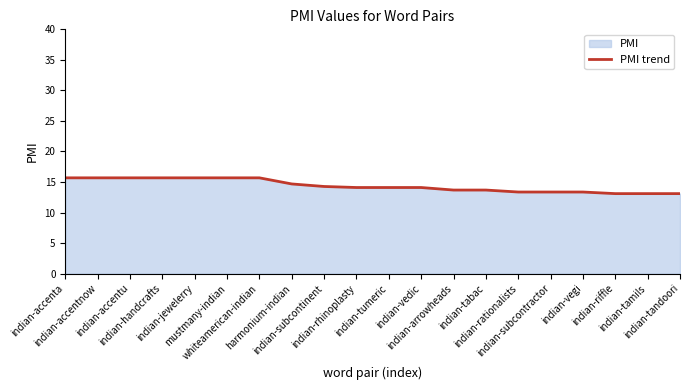

What is the label of the 10th point from the left?

indian-rhinoplasty